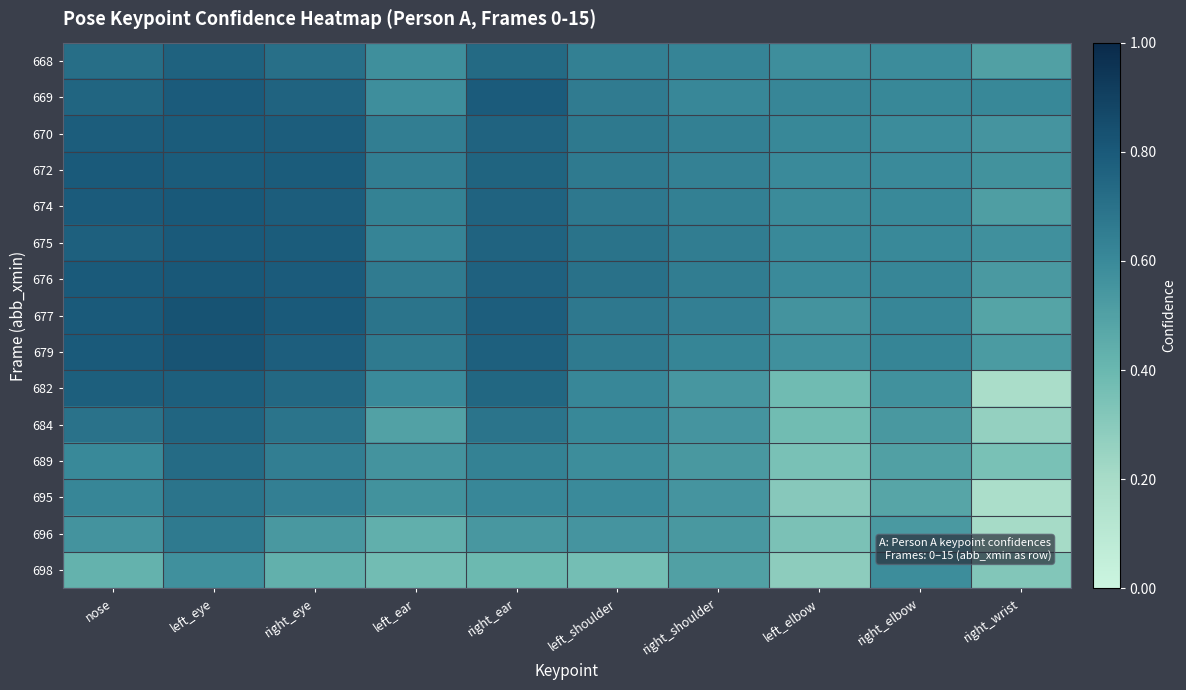

Reading right to left, list all the values displayed in this chart.

668: right_wrist=0.5	right_elbow=0.6	left_elbow=0.6	right_shoulder=0.6	left_shoulder=0.6	right_ear=0.7	left_ear=0.6	right_eye=0.7	left_eye=0.8	nose=0.7
669: right_wrist=0.6	right_elbow=0.6	left_elbow=0.6	right_shoulder=0.6	left_shoulder=0.7	right_ear=0.8	left_ear=0.6	right_eye=0.8	left_eye=0.8	nose=0.8
670: right_wrist=0.6	right_elbow=0.6	left_elbow=0.6	right_shoulder=0.6	left_shoulder=0.7	right_ear=0.8	left_ear=0.6	right_eye=0.8	left_eye=0.8	nose=0.8
672: right_wrist=0.6	right_elbow=0.6	left_elbow=0.6	right_shoulder=0.6	left_shoulder=0.7	right_ear=0.8	left_ear=0.6	right_eye=0.8	left_eye=0.8	nose=0.8
674: right_wrist=0.5	right_elbow=0.6	left_elbow=0.6	right_shoulder=0.6	left_shoulder=0.7	right_ear=0.8	left_ear=0.6	right_eye=0.8	left_eye=0.8	nose=0.8
675: right_wrist=0.6	right_elbow=0.6	left_elbow=0.6	right_shoulder=0.6	left_shoulder=0.7	right_ear=0.8	left_ear=0.6	right_eye=0.8	left_eye=0.8	nose=0.8
676: right_wrist=0.5	right_elbow=0.6	left_elbow=0.6	right_shoulder=0.6	left_shoulder=0.7	right_ear=0.8	left_ear=0.7	right_eye=0.8	left_eye=0.8	nose=0.8
677: right_wrist=0.5	right_elbow=0.6	left_elbow=0.6	right_shoulder=0.6	left_shoulder=0.7	right_ear=0.8	left_ear=0.7	right_eye=0.8	left_eye=0.8	nose=0.8
679: right_wrist=0.5	right_elbow=0.6	left_elbow=0.6	right_shoulder=0.6	left_shoulder=0.7	right_ear=0.8	left_ear=0.7	right_eye=0.8	left_eye=0.8	nose=0.8
682: right_wrist=0.2	right_elbow=0.6	left_elbow=0.4	right_shoulder=0.5	left_shoulder=0.6	right_ear=0.7	left_ear=0.6	right_eye=0.7	left_eye=0.8	nose=0.8
684: right_wrist=0.3	right_elbow=0.5	left_elbow=0.4	right_shoulder=0.6	left_shoulder=0.6	right_ear=0.7	left_ear=0.5	right_eye=0.7	left_eye=0.8	nose=0.7
689: right_wrist=0.3	right_elbow=0.5	left_elbow=0.4	right_shoulder=0.5	left_shoulder=0.6	right_ear=0.6	left_ear=0.6	right_eye=0.6	left_eye=0.7	nose=0.6
695: right_wrist=0.2	right_elbow=0.5	left_elbow=0.3	right_shoulder=0.6	left_shoulder=0.6	right_ear=0.6	left_ear=0.6	right_eye=0.6	left_eye=0.7	nose=0.6
696: right_wrist=0.2	right_elbow=0.5	left_elbow=0.3	right_shoulder=0.5	left_shoulder=0.6	right_ear=0.5	left_ear=0.4	right_eye=0.5	left_eye=0.7	nose=0.6
698: right_wrist=0.3	right_elbow=0.6	left_elbow=0.3	right_shoulder=0.5	left_shoulder=0.4	right_ear=0.4	left_ear=0.4	right_eye=0.4	left_eye=0.6	nose=0.4